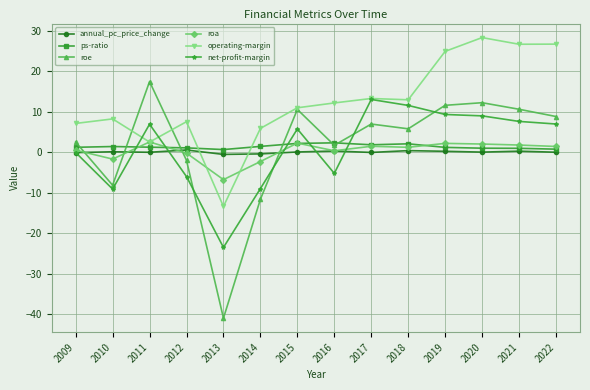

How many values in operating-margin are above zero?

13